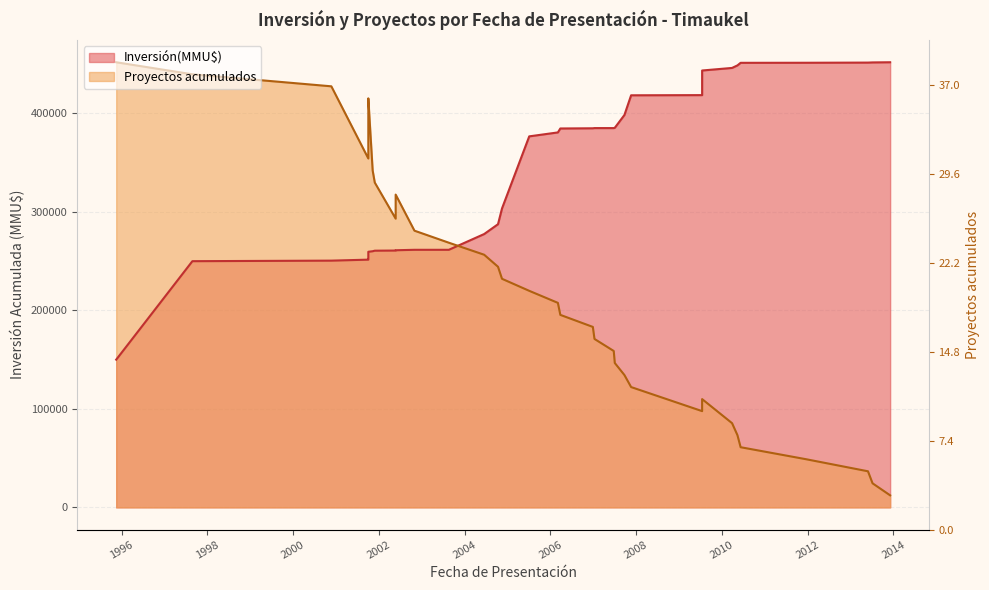

What is the greatest value displayed?

452001.0